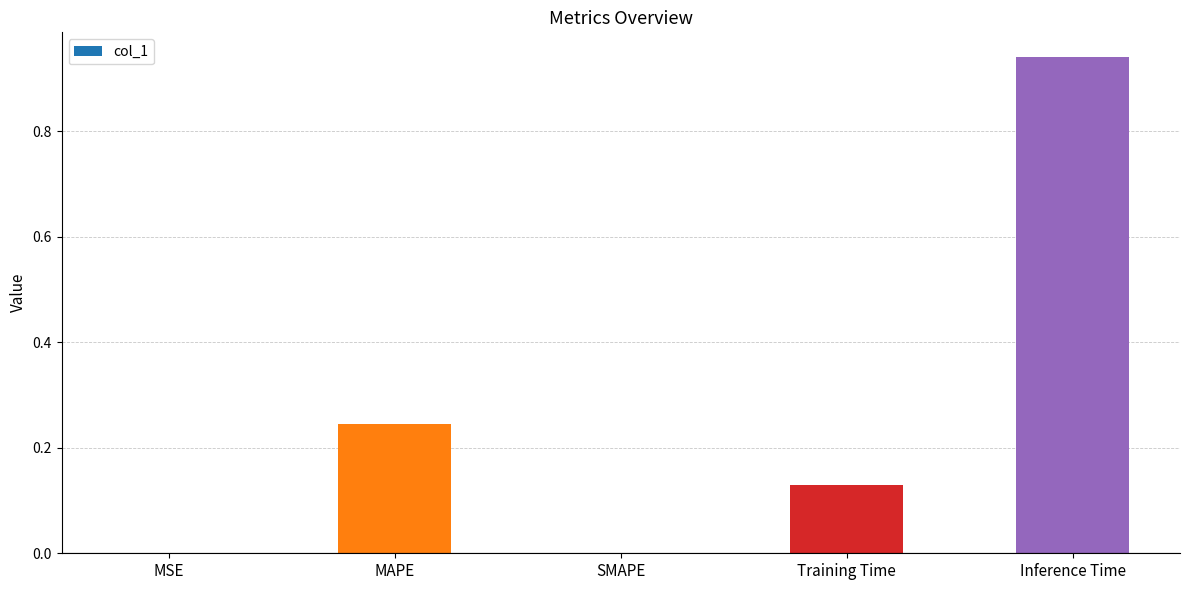

Is it true that the value at Inference Time is 1.4?

False